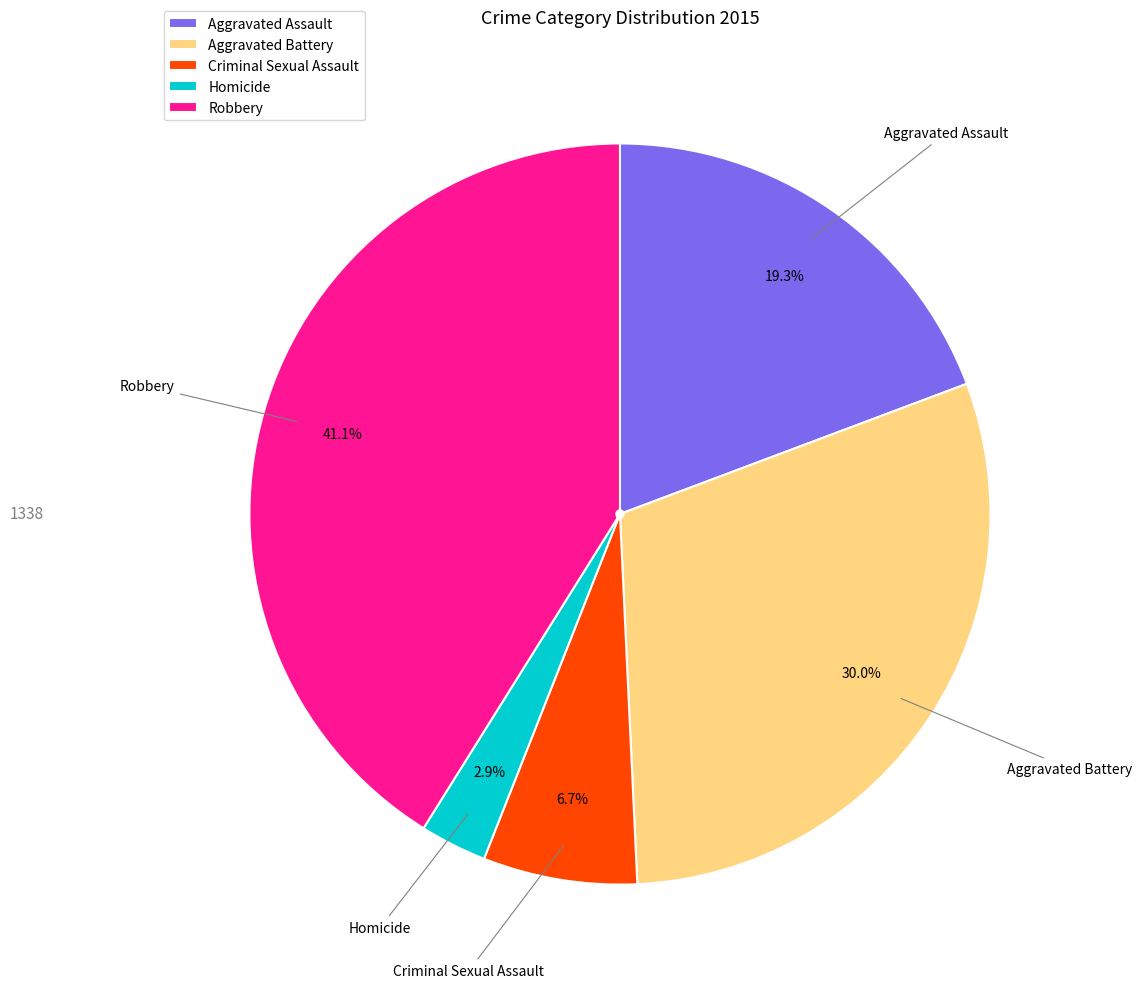

To the nearest percent, what percentage of the pie is Homicide?

3%